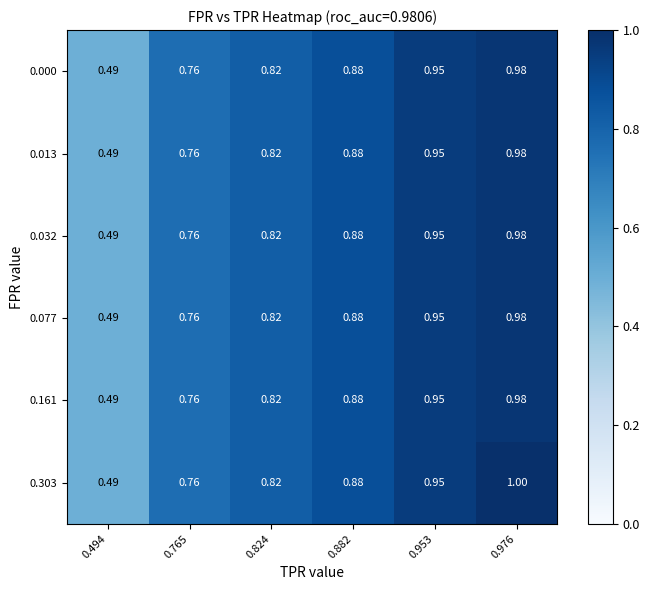

Is the value of 0.000 at 0.953 greater than the value of 0.161 at 0.976?

No